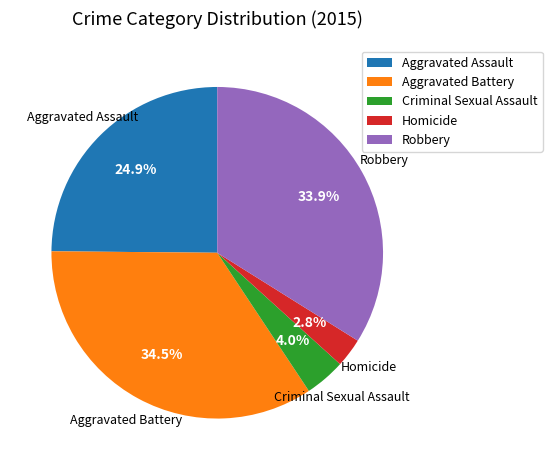

Is Criminal Sexual Assault the majority of the pie?

No